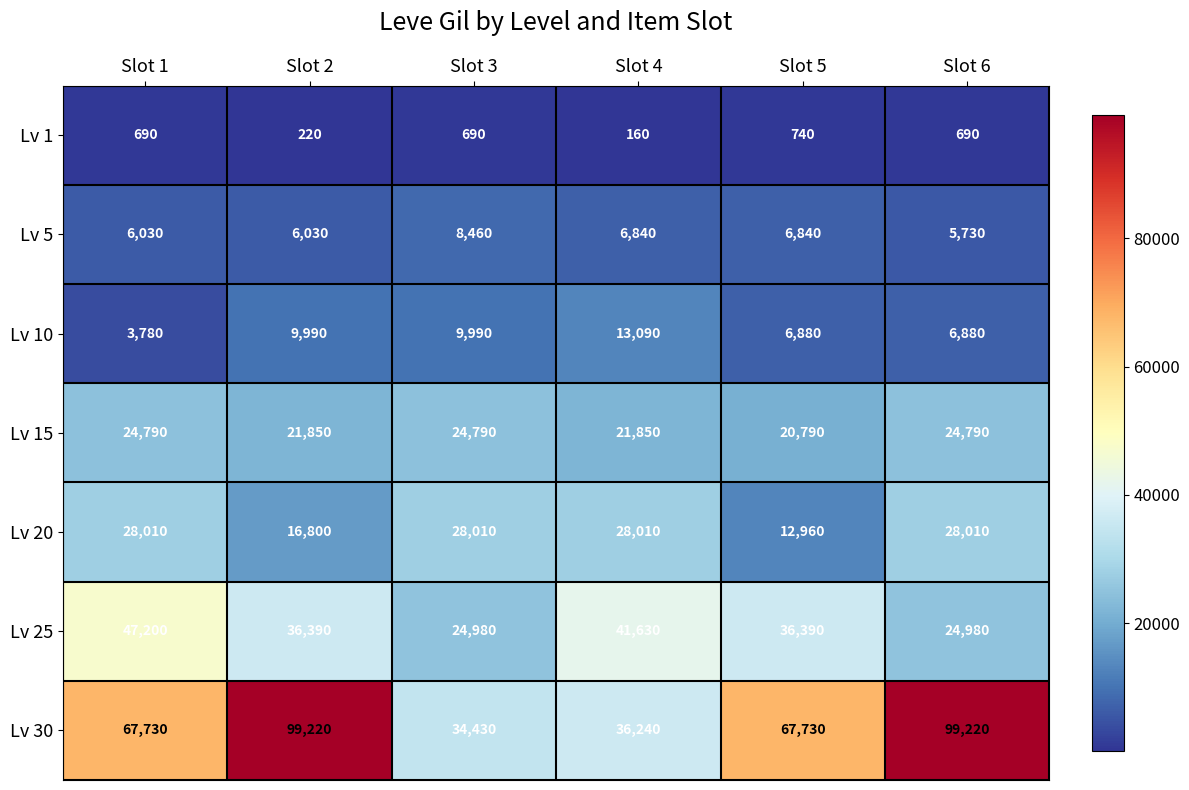

What is the approximate value of Lv 20 at Slot 4, to the nearest 100?

28000